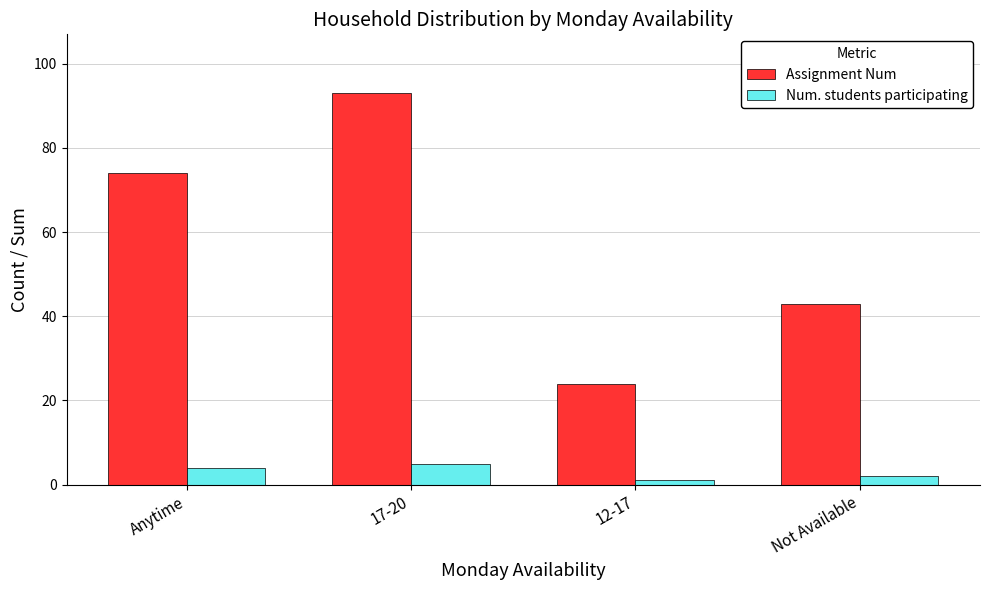

How many bars are there in each group?

2